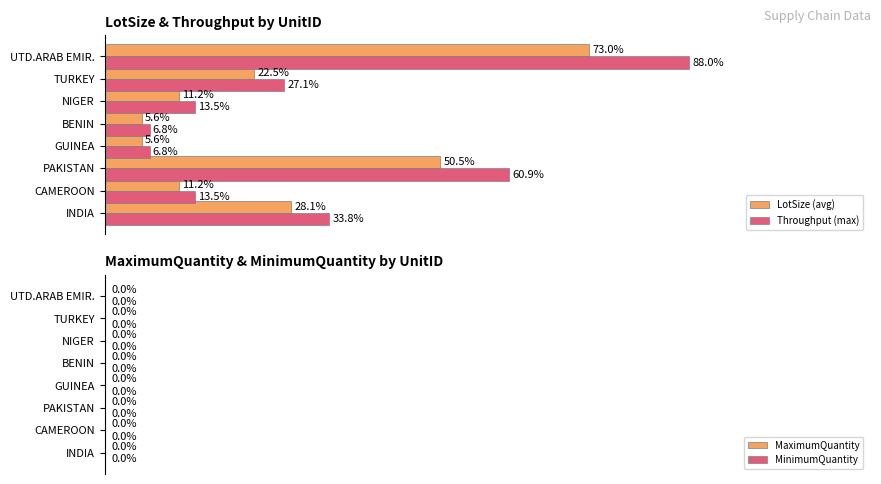

Which series has the widest spread of values?

Throughput (max)